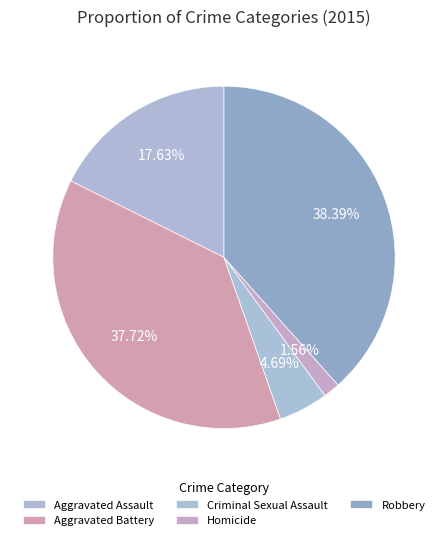

Which has a higher value, Aggravated Assault or Homicide?

Aggravated Assault